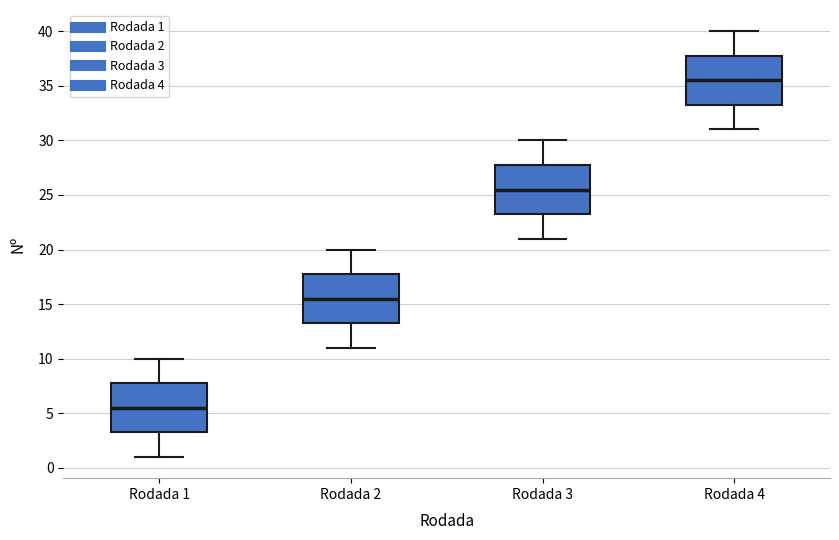

Which box's median line is the lowest?

Rodada 1